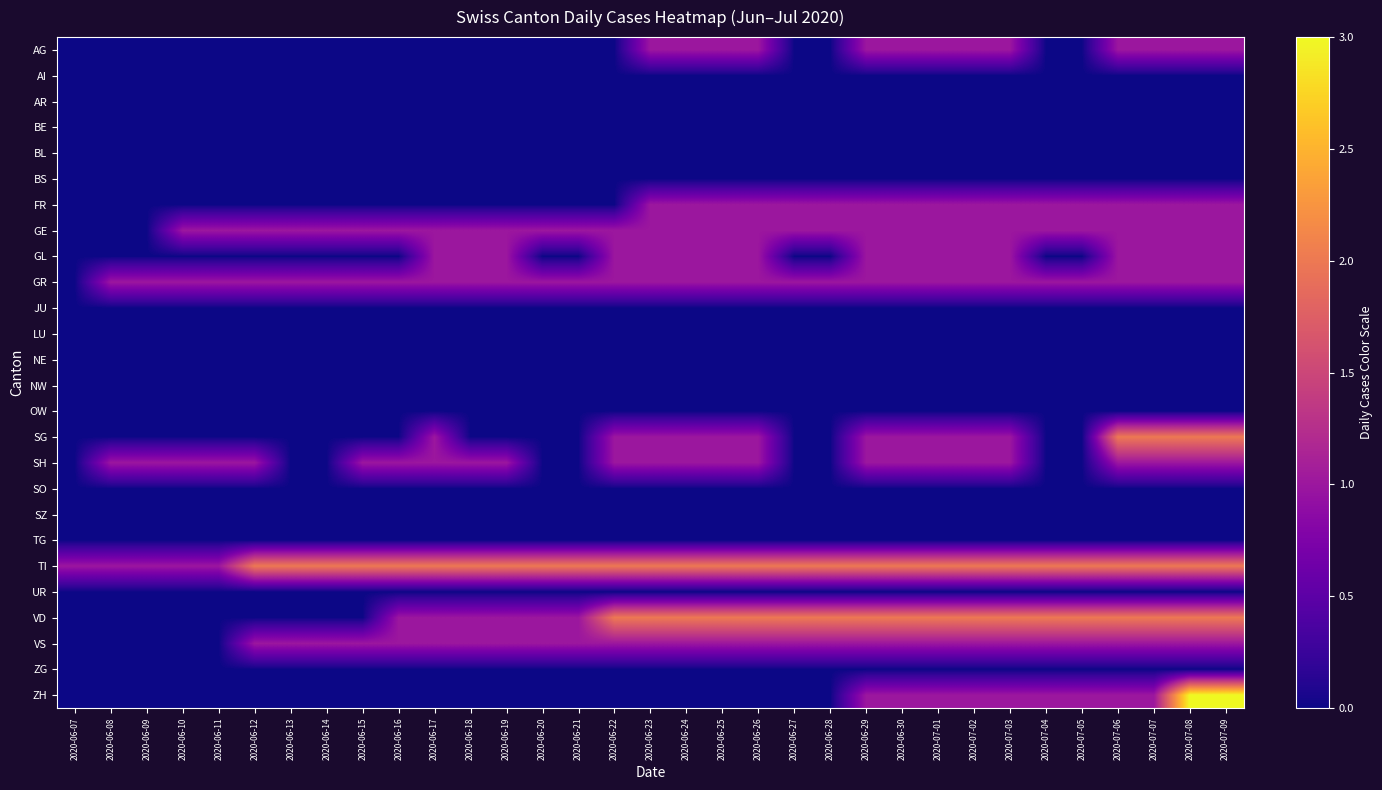

Which series has the widest spread of values?

ZH